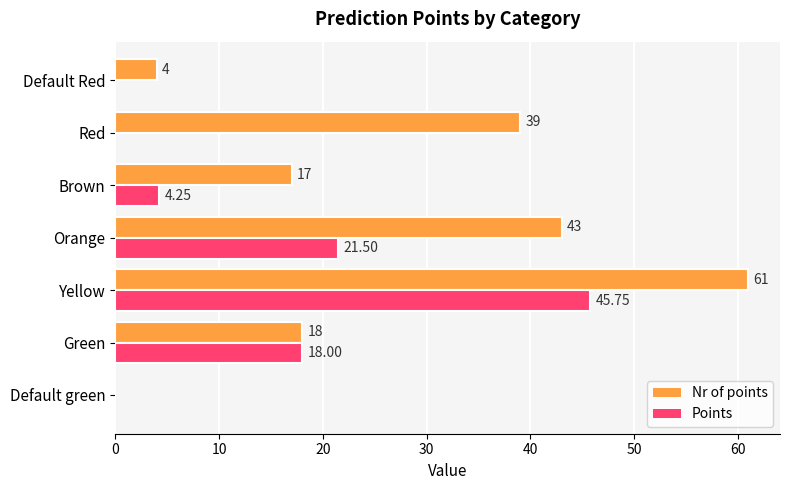

Which series changed the most between Default green and Red?

Nr of points